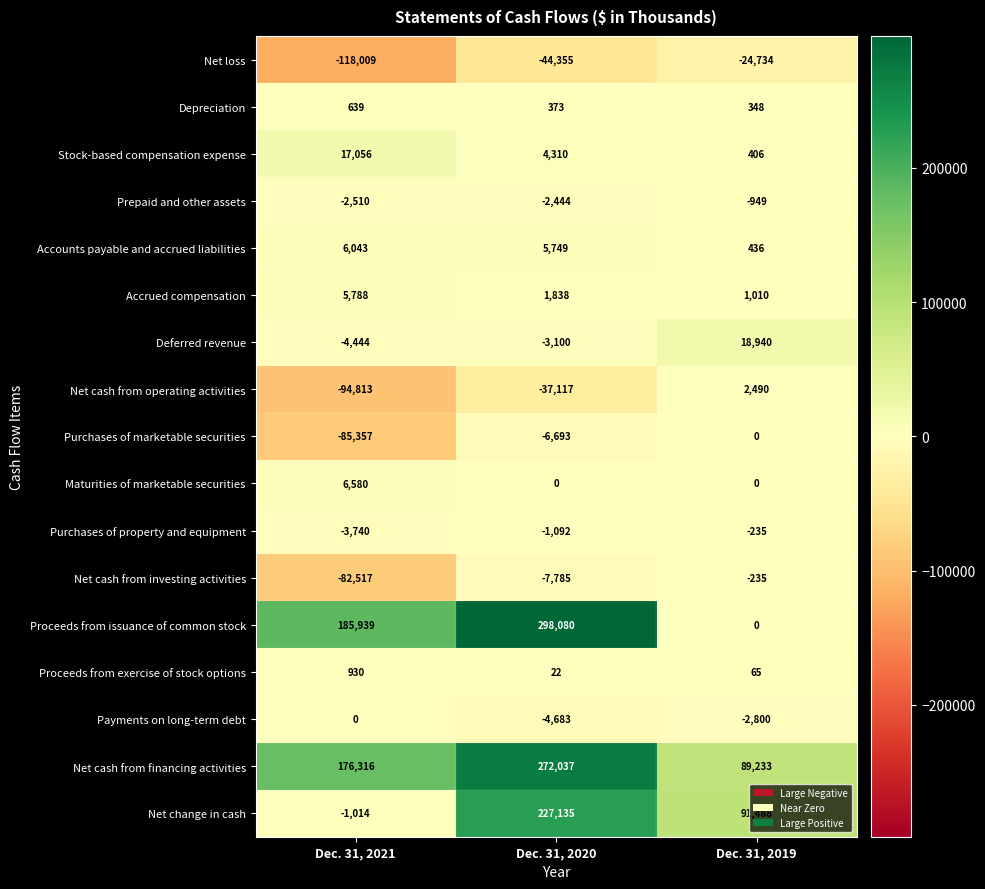

What is the difference between the maximum and minimum values in the Stock-based compensation expense series?

16650